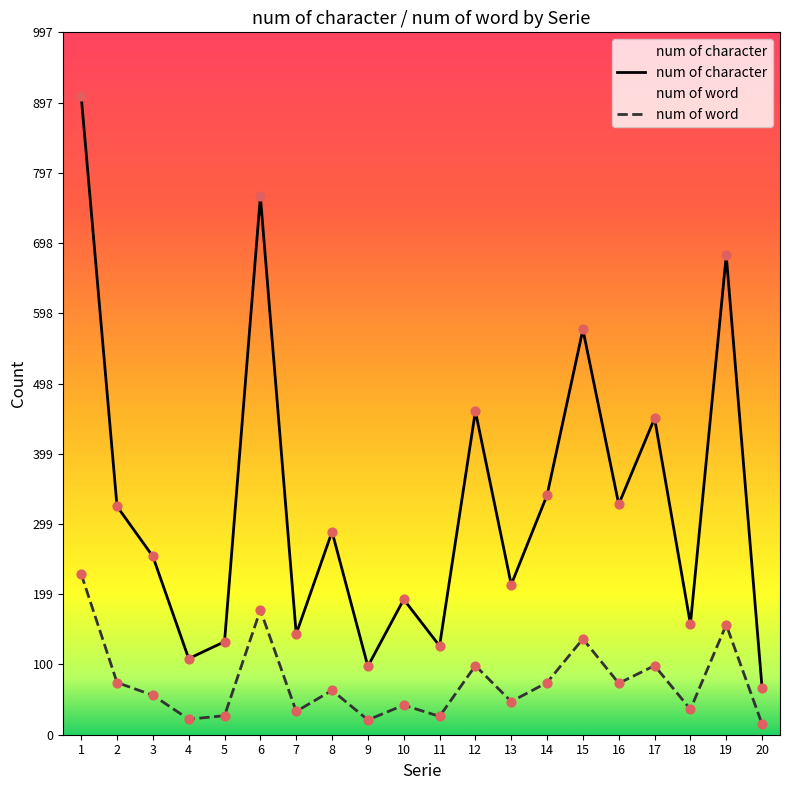

Which series has the largest Y range (max minus min)?

num of character